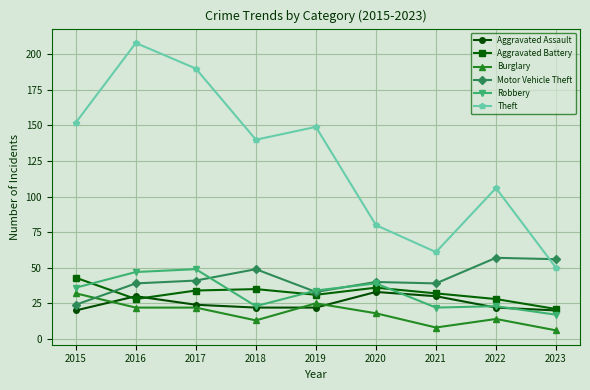

At which category is the sum across all series the highest?

2016